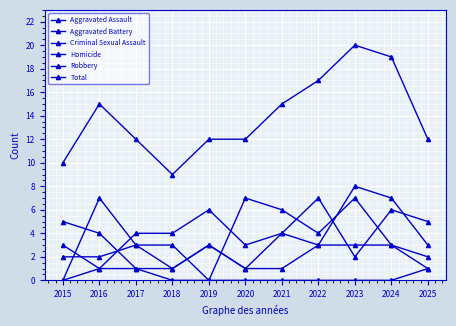

Which series has the largest total across all categories?

Total